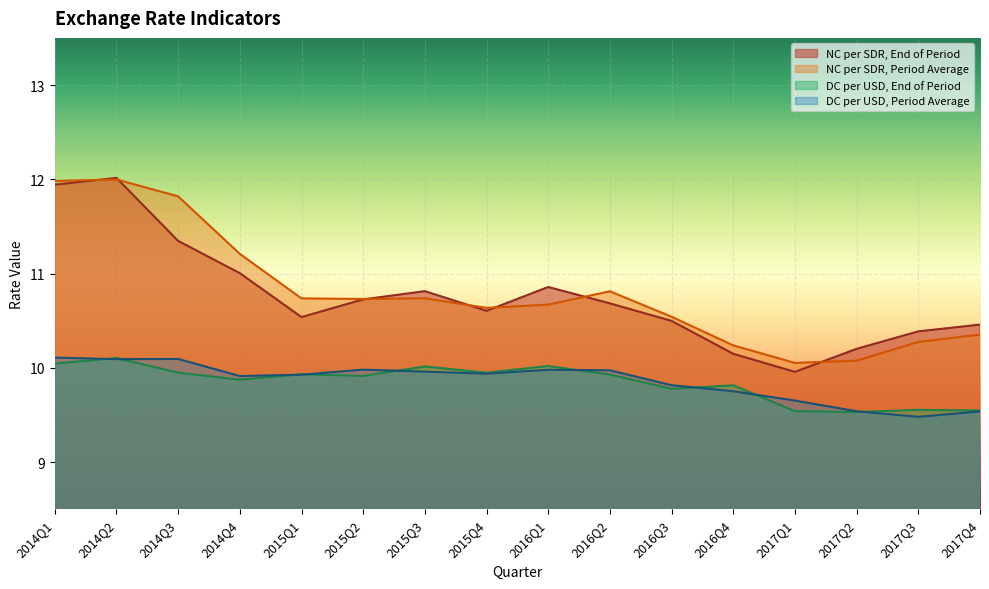

Which series changed the most between 2015Q1 and 2016Q1?

NC per SDR, End of Period